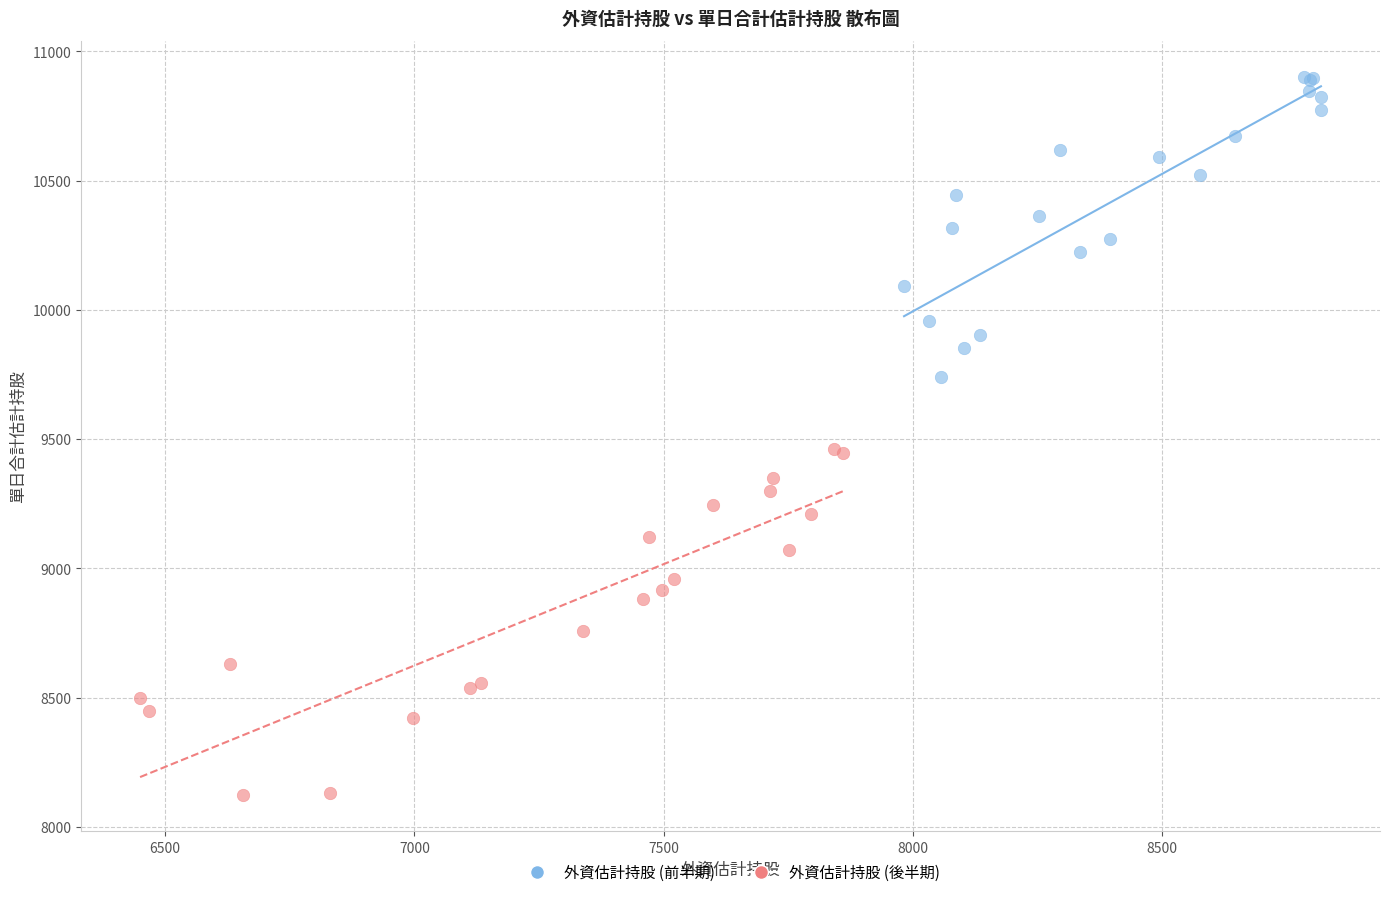

Which series reaches the maximum Y coordinate?

外資估計持股 (前半期)